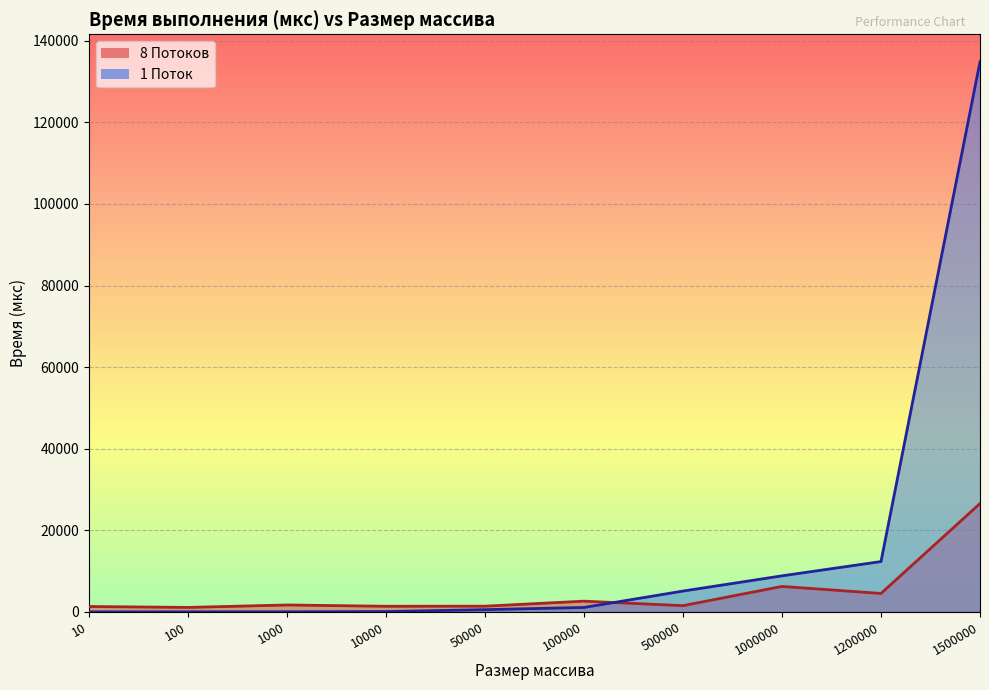

List the labels in order of 1 Поток value, smallest first.

10, 100, 1000, 10000, 50000, 100000, 500000, 1000000, 1200000, 1500000